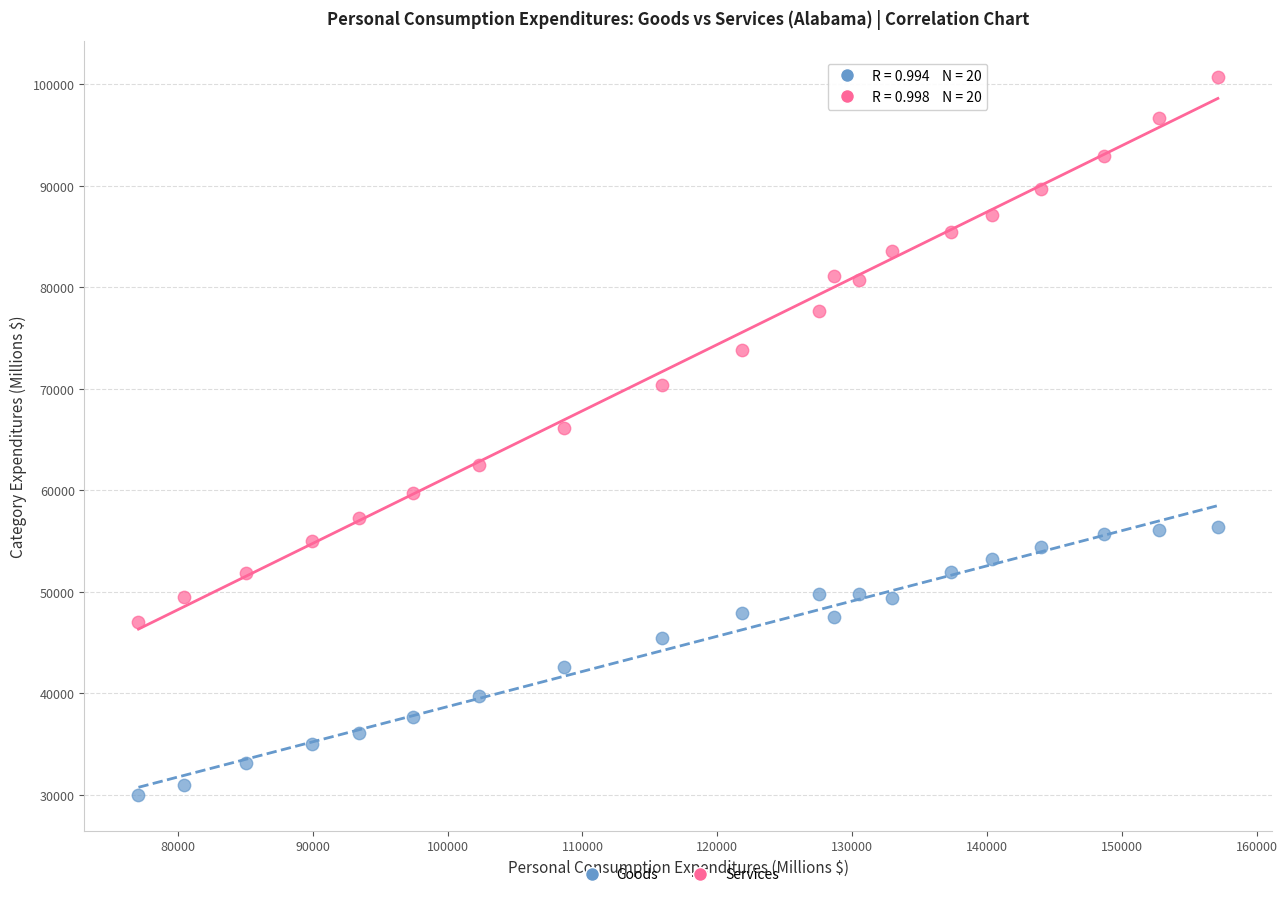

Which series has the widest spread of Y values?

Services